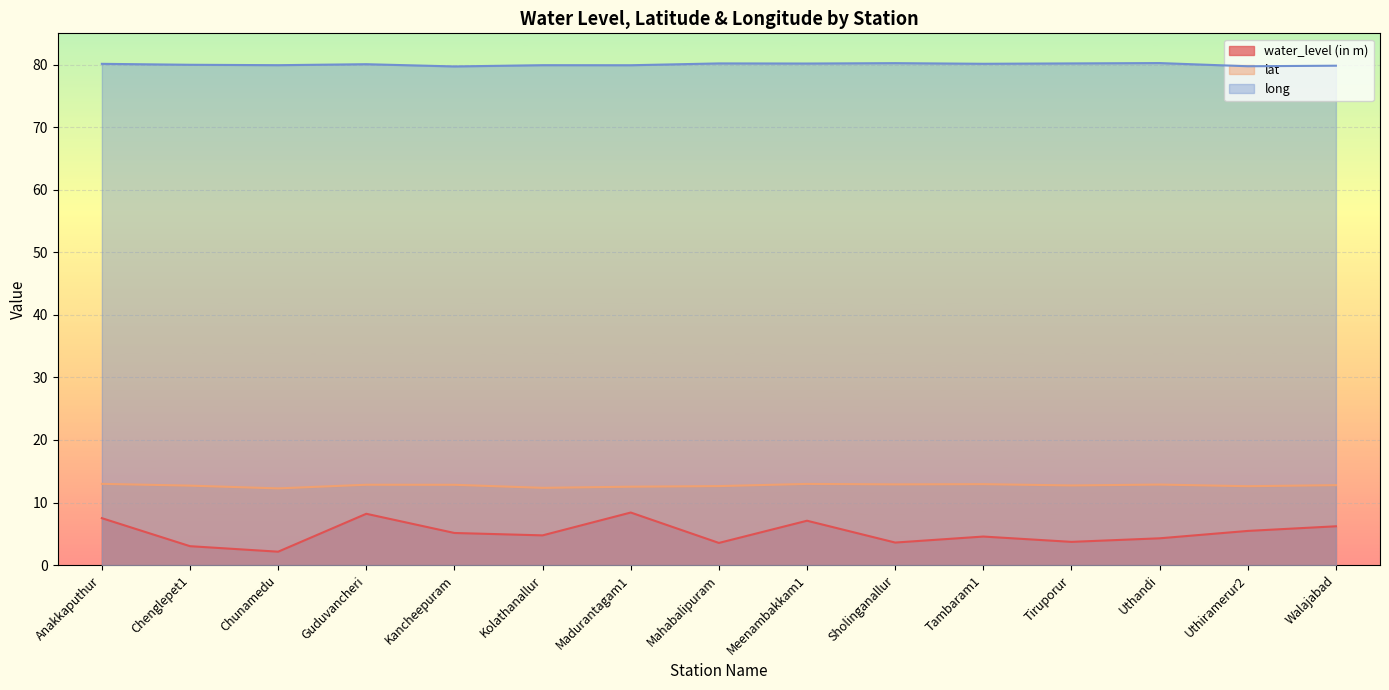

Which has a higher value, Guduvancheri or Kolathanallur?

Guduvancheri